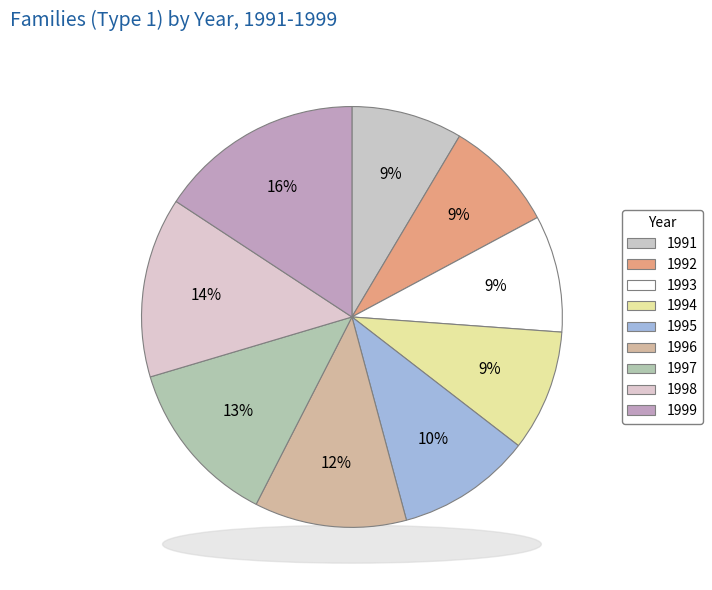

Rank the categories by value from lowest to highest.

1991, 1992, 1993, 1994, 1995, 1996, 1997, 1998, 1999